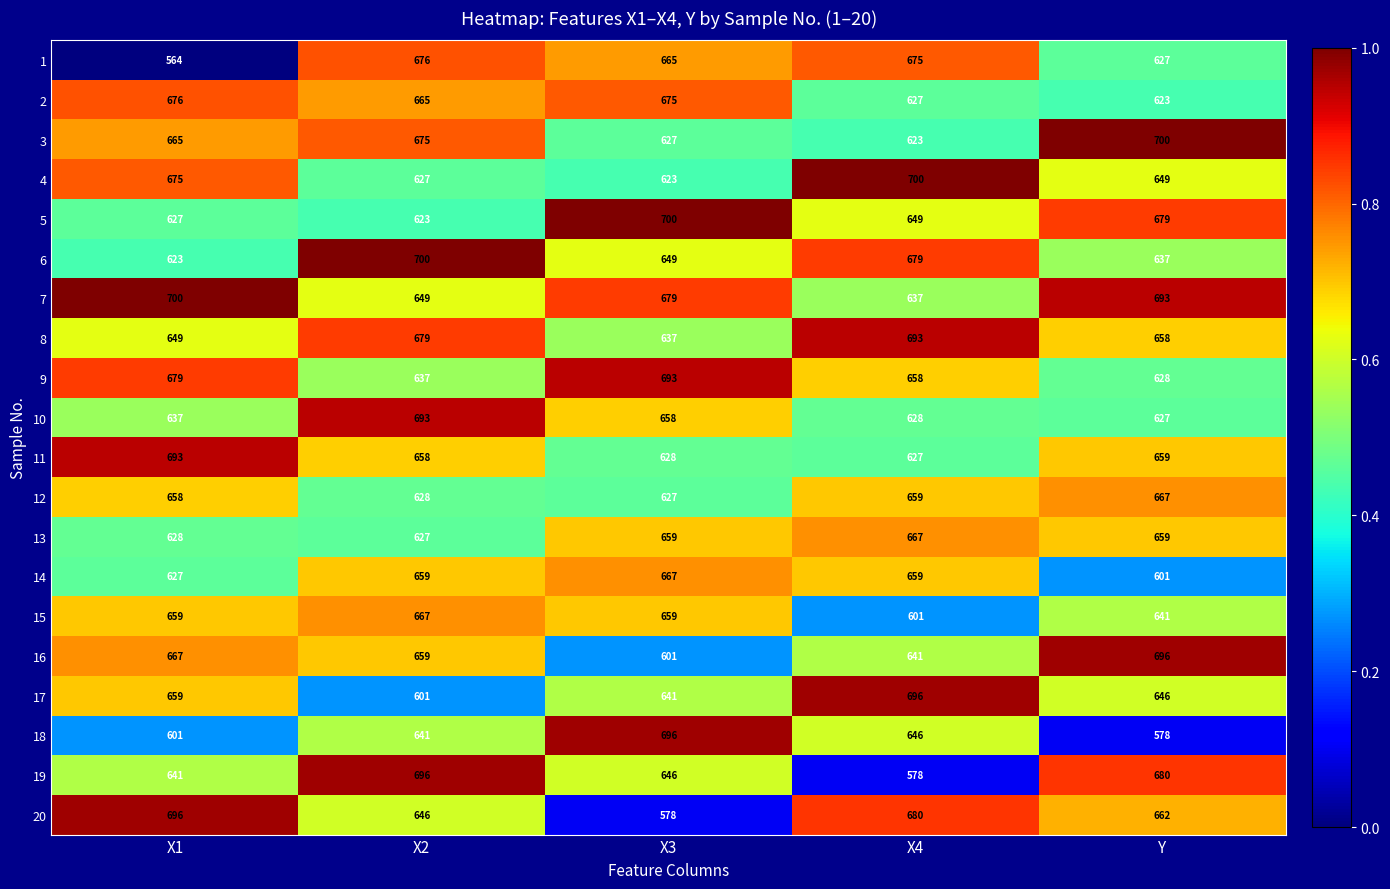

Which label corresponds to the smallest value in the chart?

X1